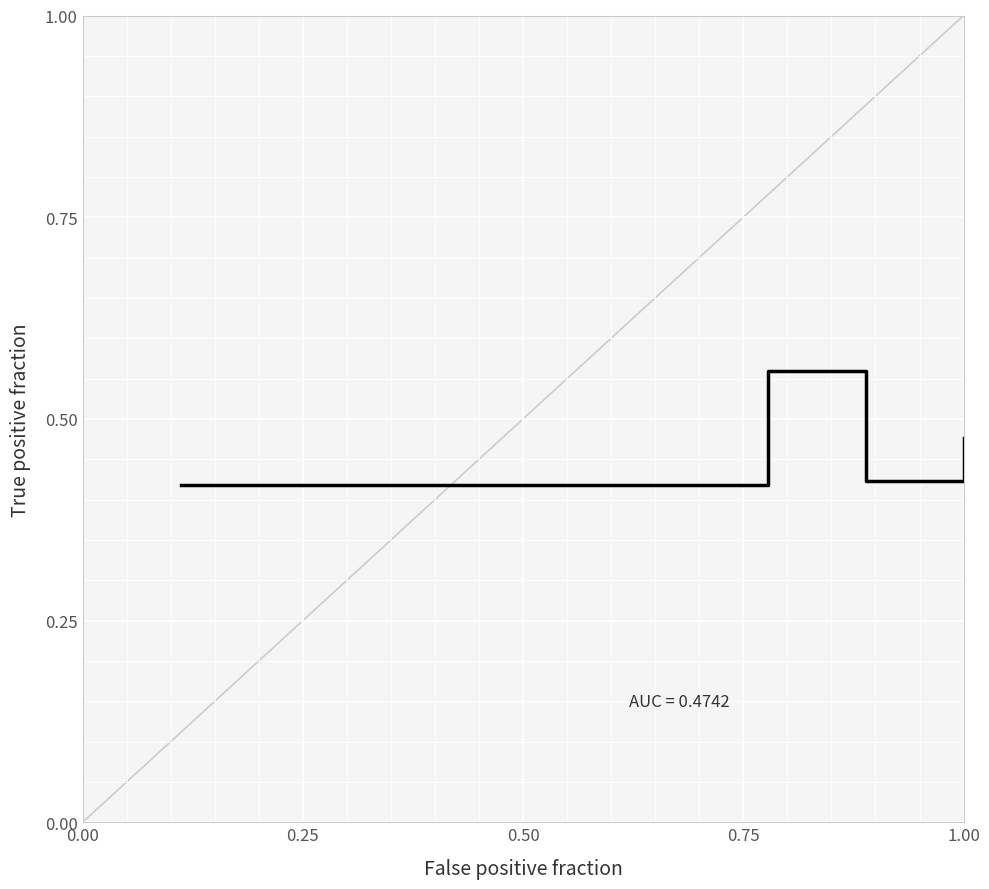

What is the difference between the second highest and minimum values?

0.1